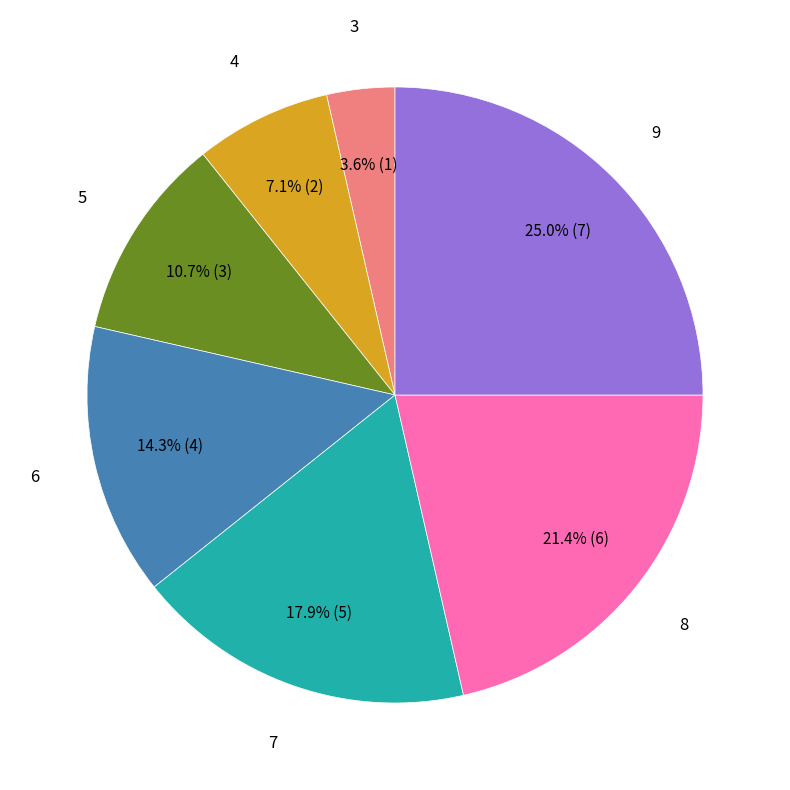

How many slices are in this pie chart?

7